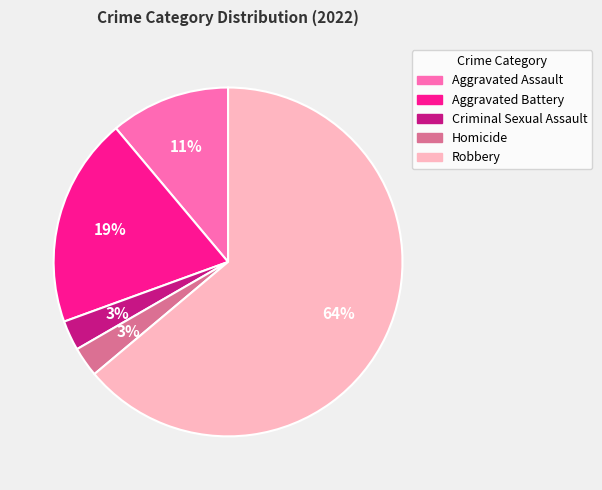

Do Homicide and Criminal Sexual Assault together represent more than half of the pie?

No